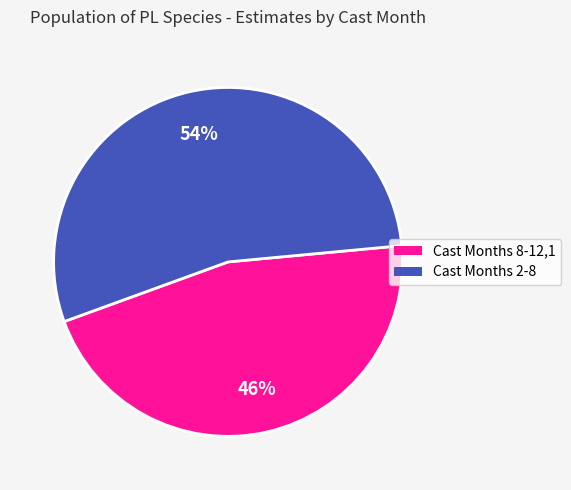

To the nearest percent, what is the average slice percentage?

50%